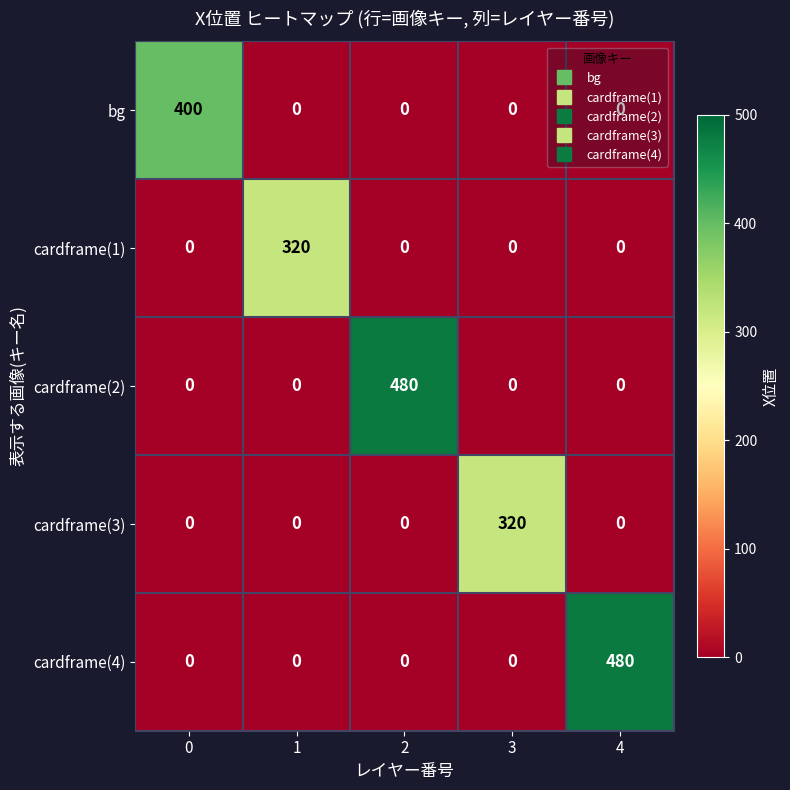

Which series changed the most between 2 and 3?

cardframe(2)